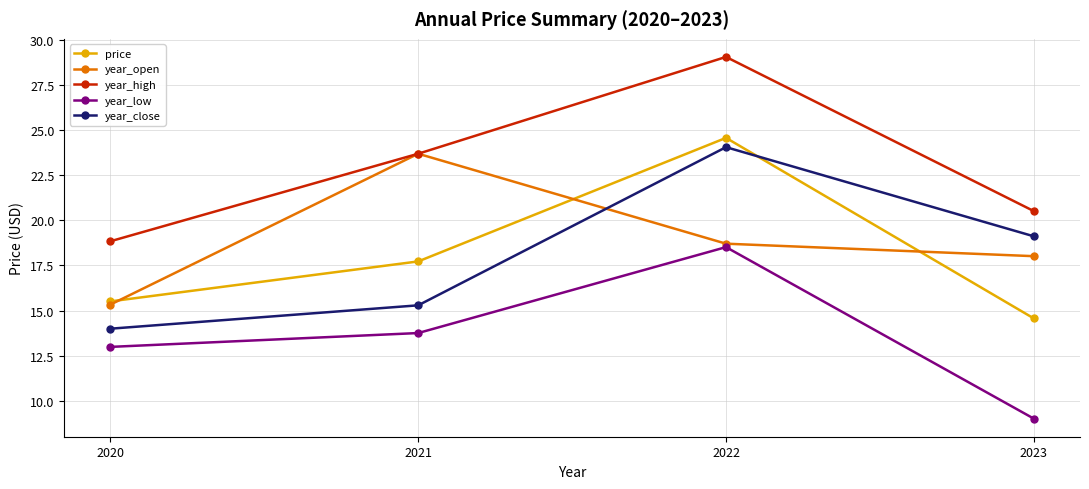

At how many categories does at least one series exceed 9?

4